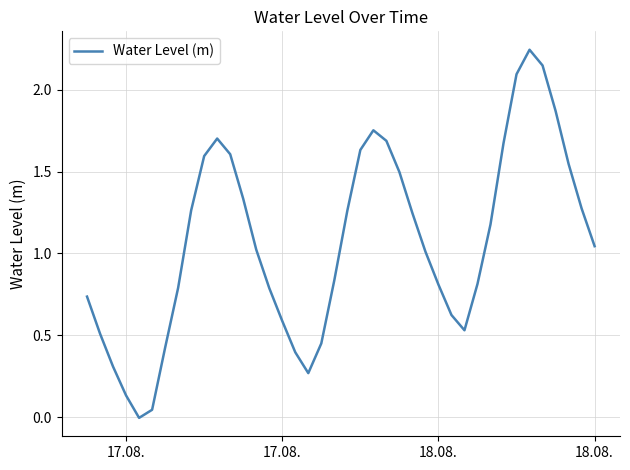

Does the chart have visible grid lines?

Yes